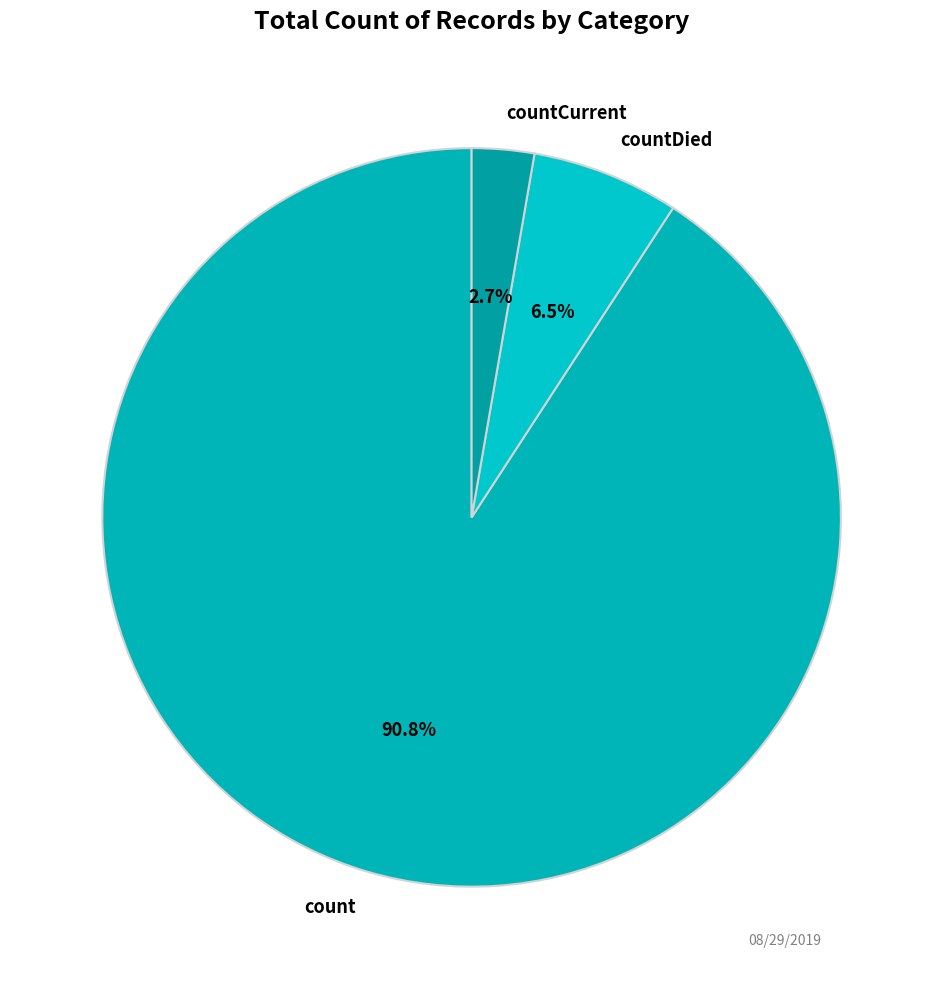

Approximately how many times larger is the value at countCurrent compared to countDied?

0.4